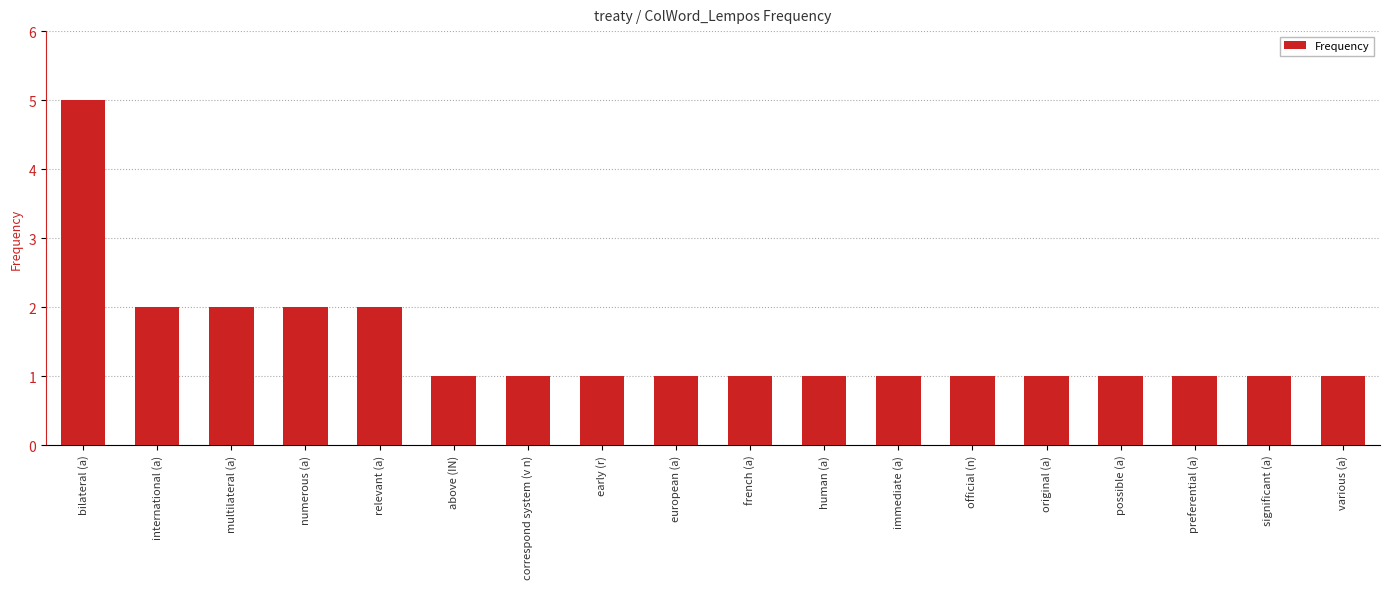

The chart shows a value of 2 at french (a). True or false?

False